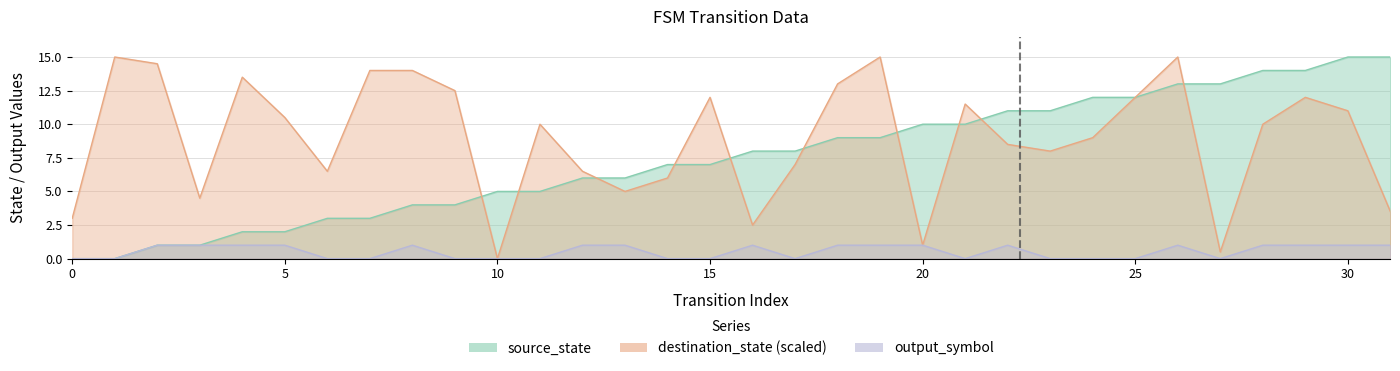

How many values in the output_symbol series are below 1?

15